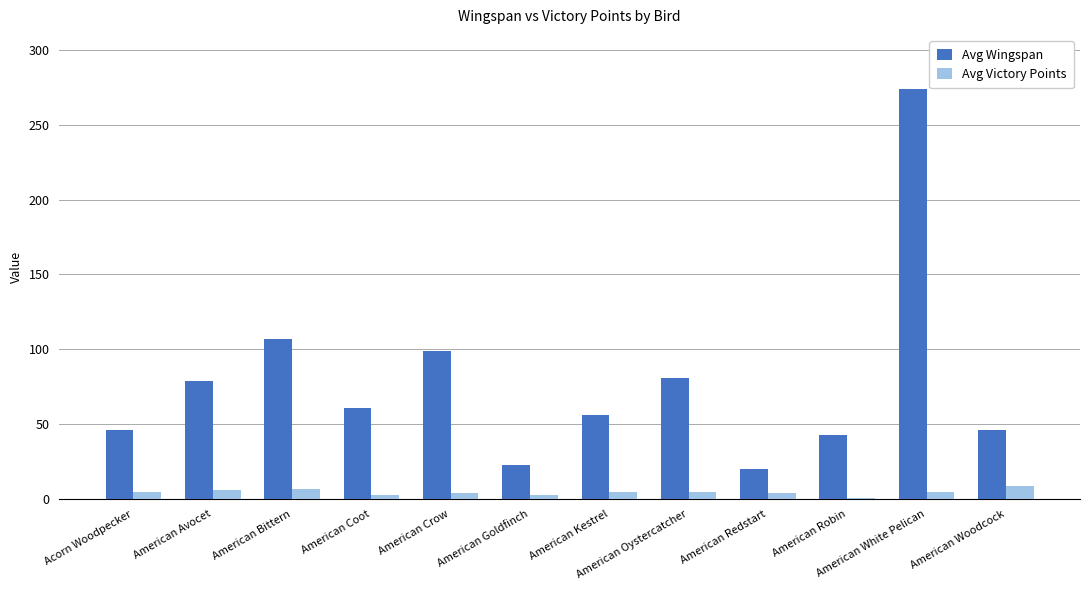

What is the label of the 4th bar from the left?

American Coot